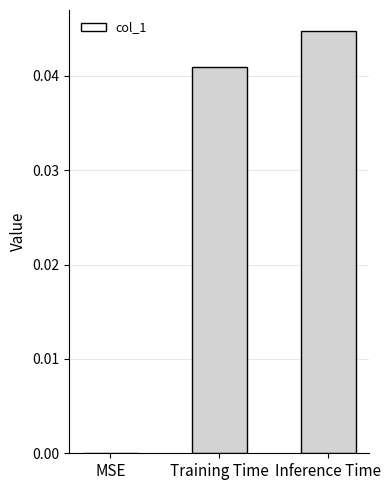

Between Training Time and Inference Time, which is larger?

Inference Time